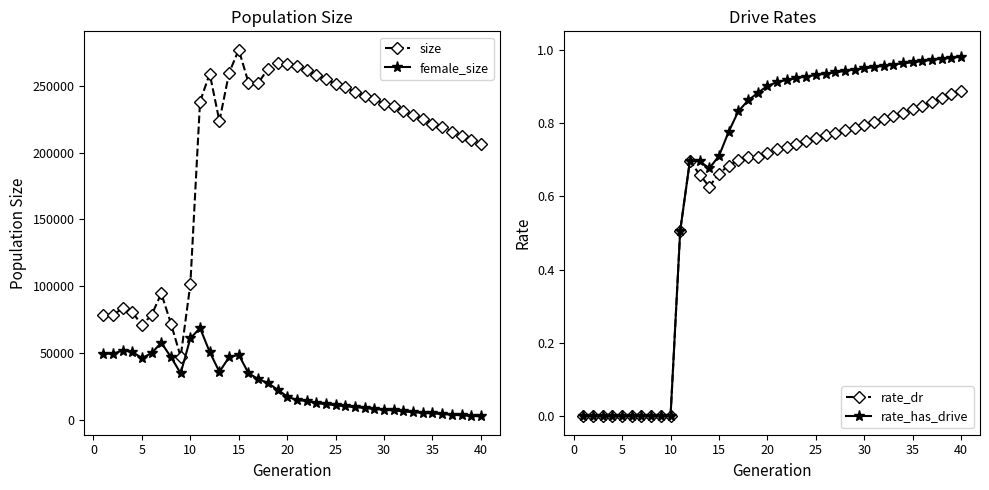

What is the maximum value for size?

277006